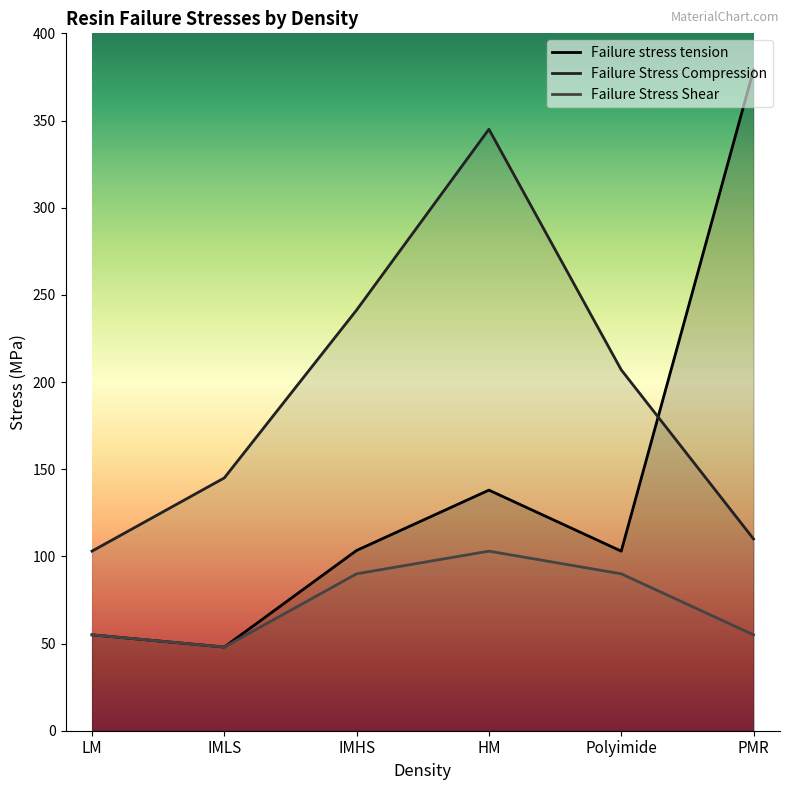

What is the spread (max minus min) of values at IMHS?

151.3